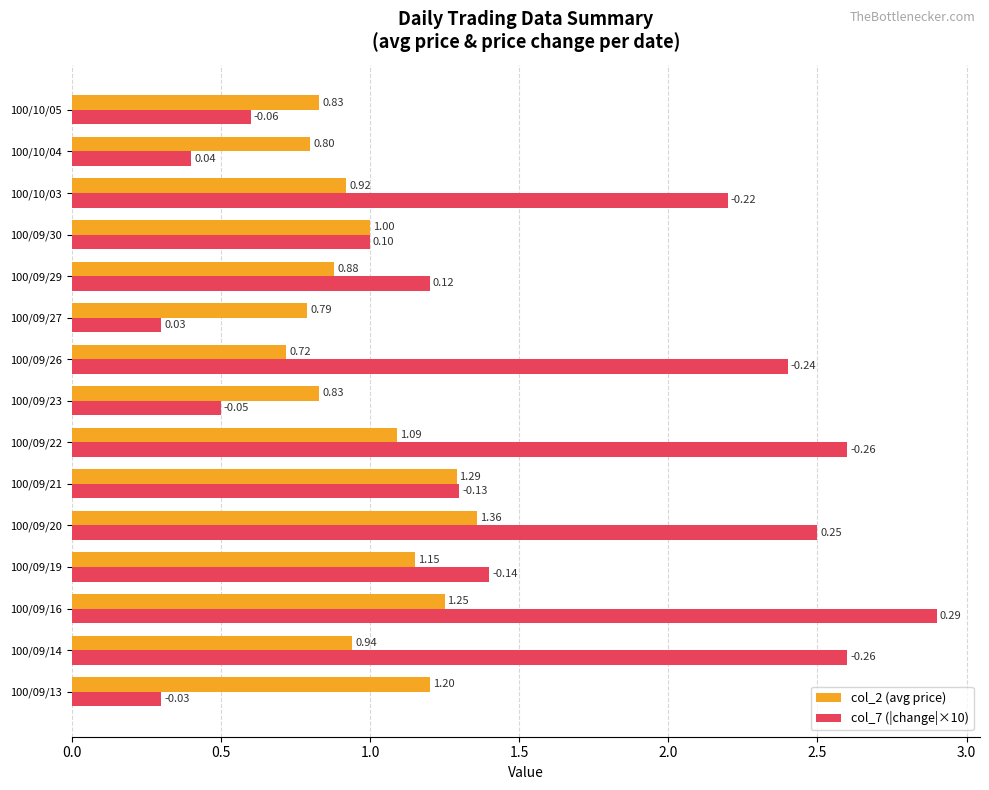

Is the value of col_7 (|change|×10) at 100/09/23 greater than the value of col_2 (avg price) at 100/09/27?

No